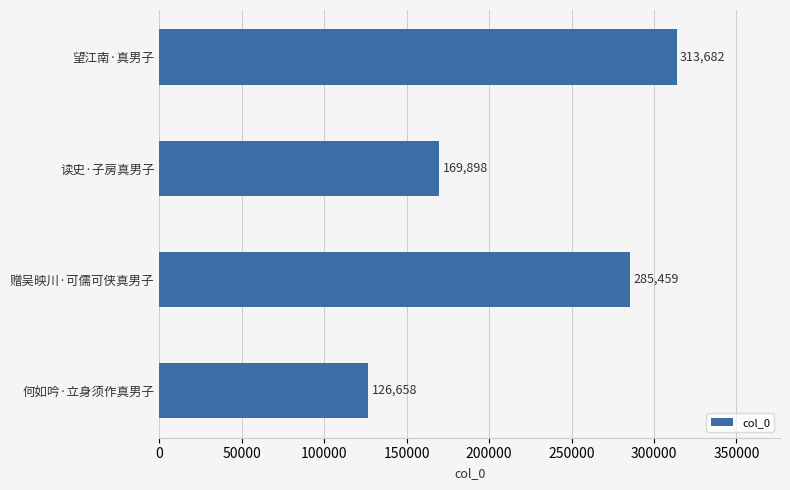

How many values are between 169898 and 313682?

3